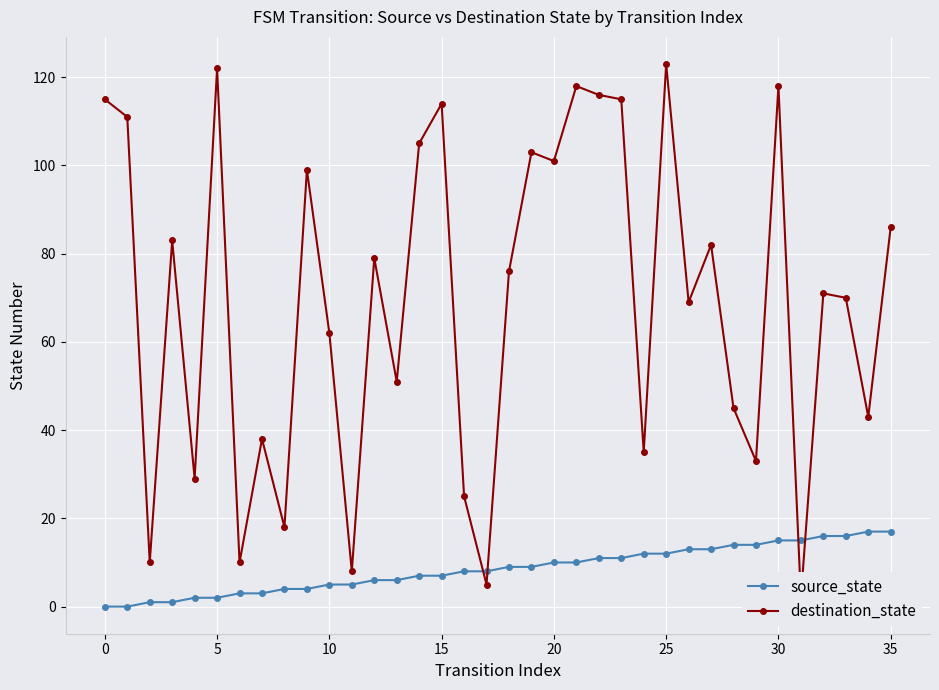

Reading left to right, what are all the values shown in this chart?

source_state: 0	0	1	1	2	2	3	3	4	4	5	5	6	6	7	7	8	8	9	9	10	10	11	11	12	12	13	13	14	14	15	15	16	16	17	17
destination_state: 115	111	10	83	29	122	10	38	18	99	62	8	79	51	105	114	25	5	76	103	101	118	116	115	35	123	69	82	45	33	118	2	71	70	43	86